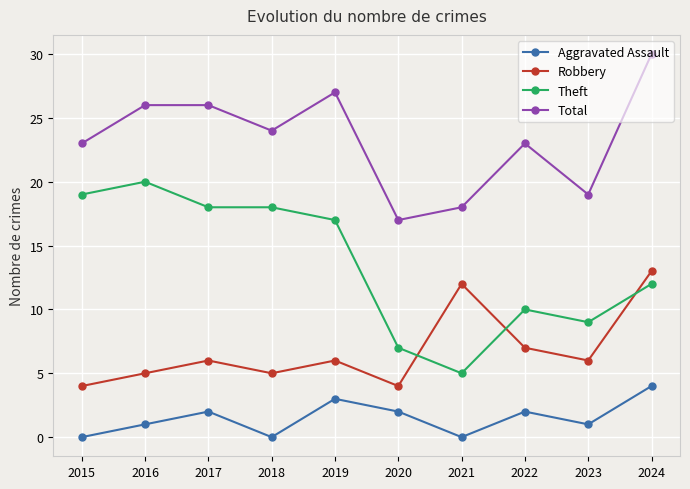

Which series has the widest spread of values?

Theft